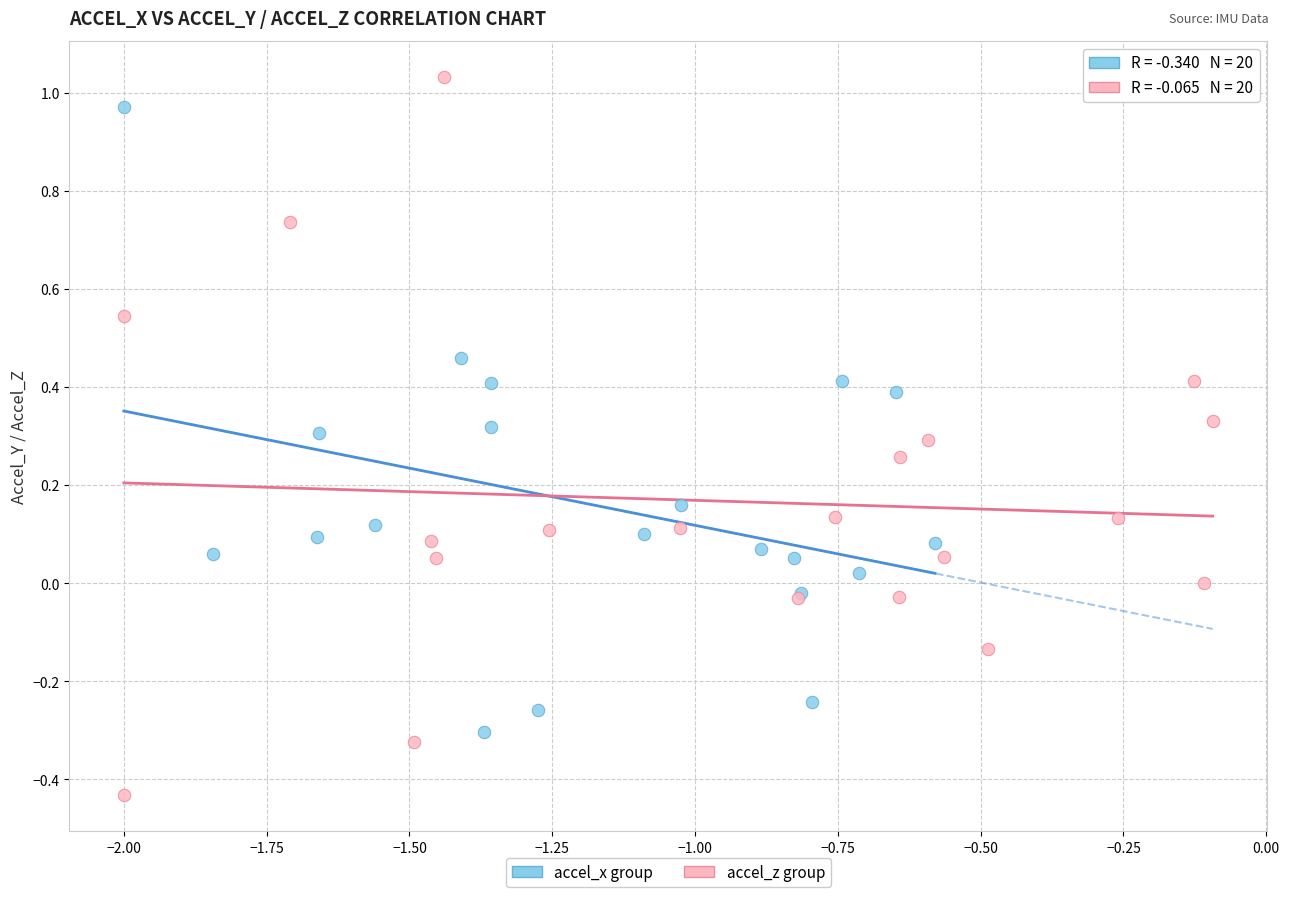

Which series contains the highest Y value?

accel_z group